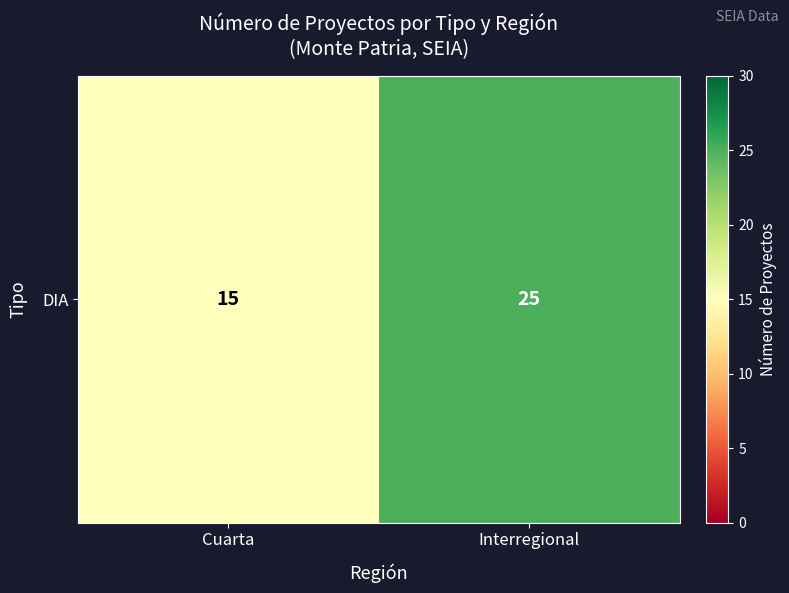

The value at Cuarta is 6. True or false?

False